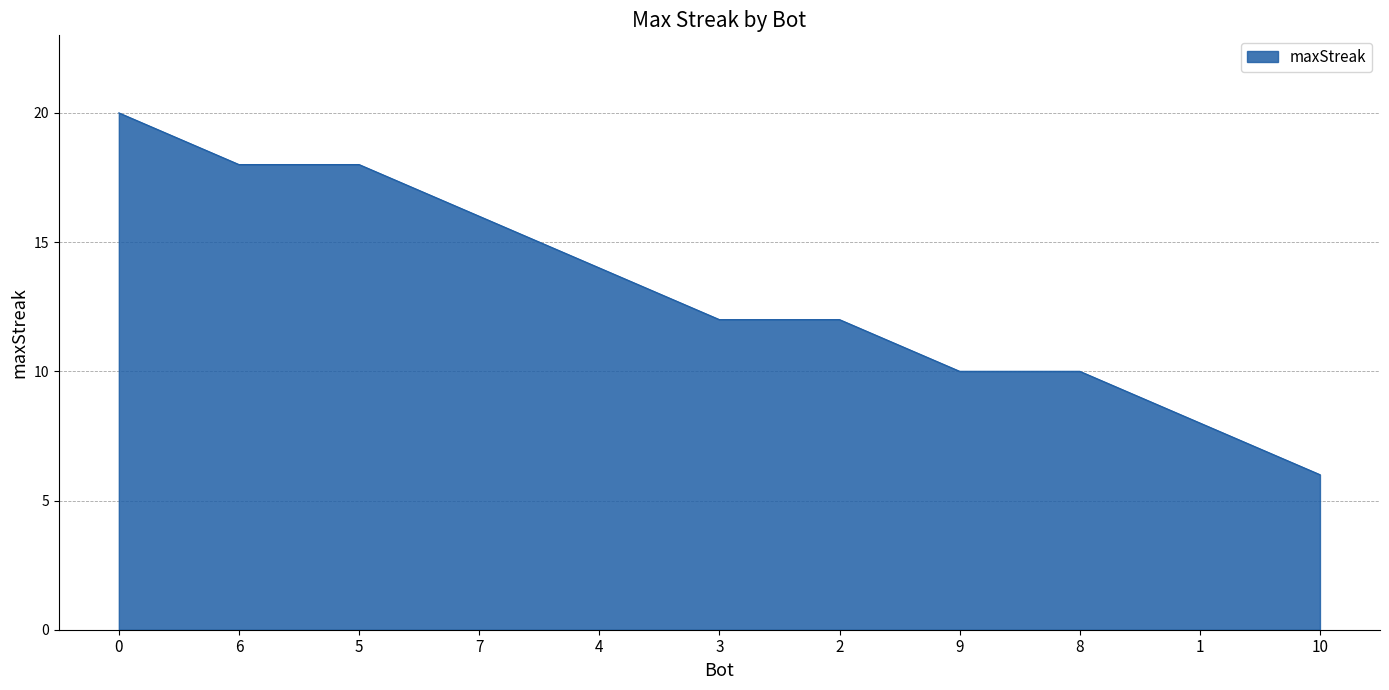

What is the change in value from 8 to 10?

-4